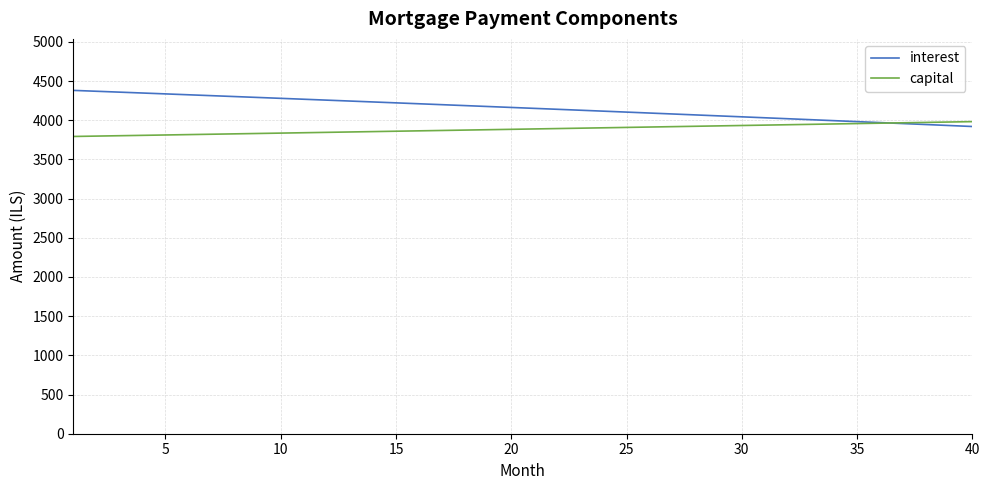

What is the maximum value shown in the chart?

4380.5